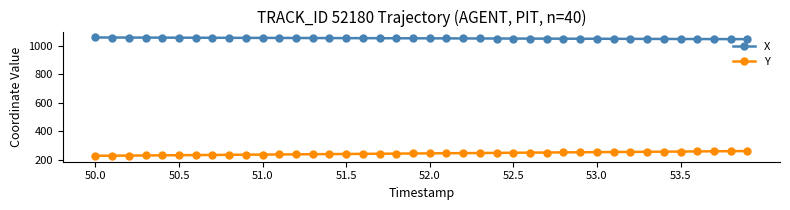

What is the smallest value displayed?

226.8